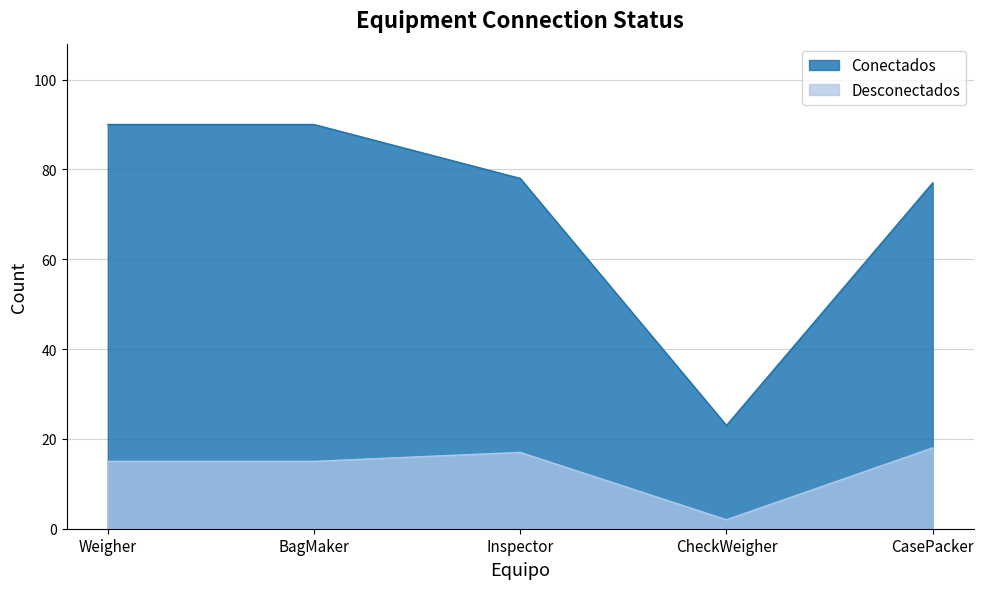

What is the greatest value displayed?

90